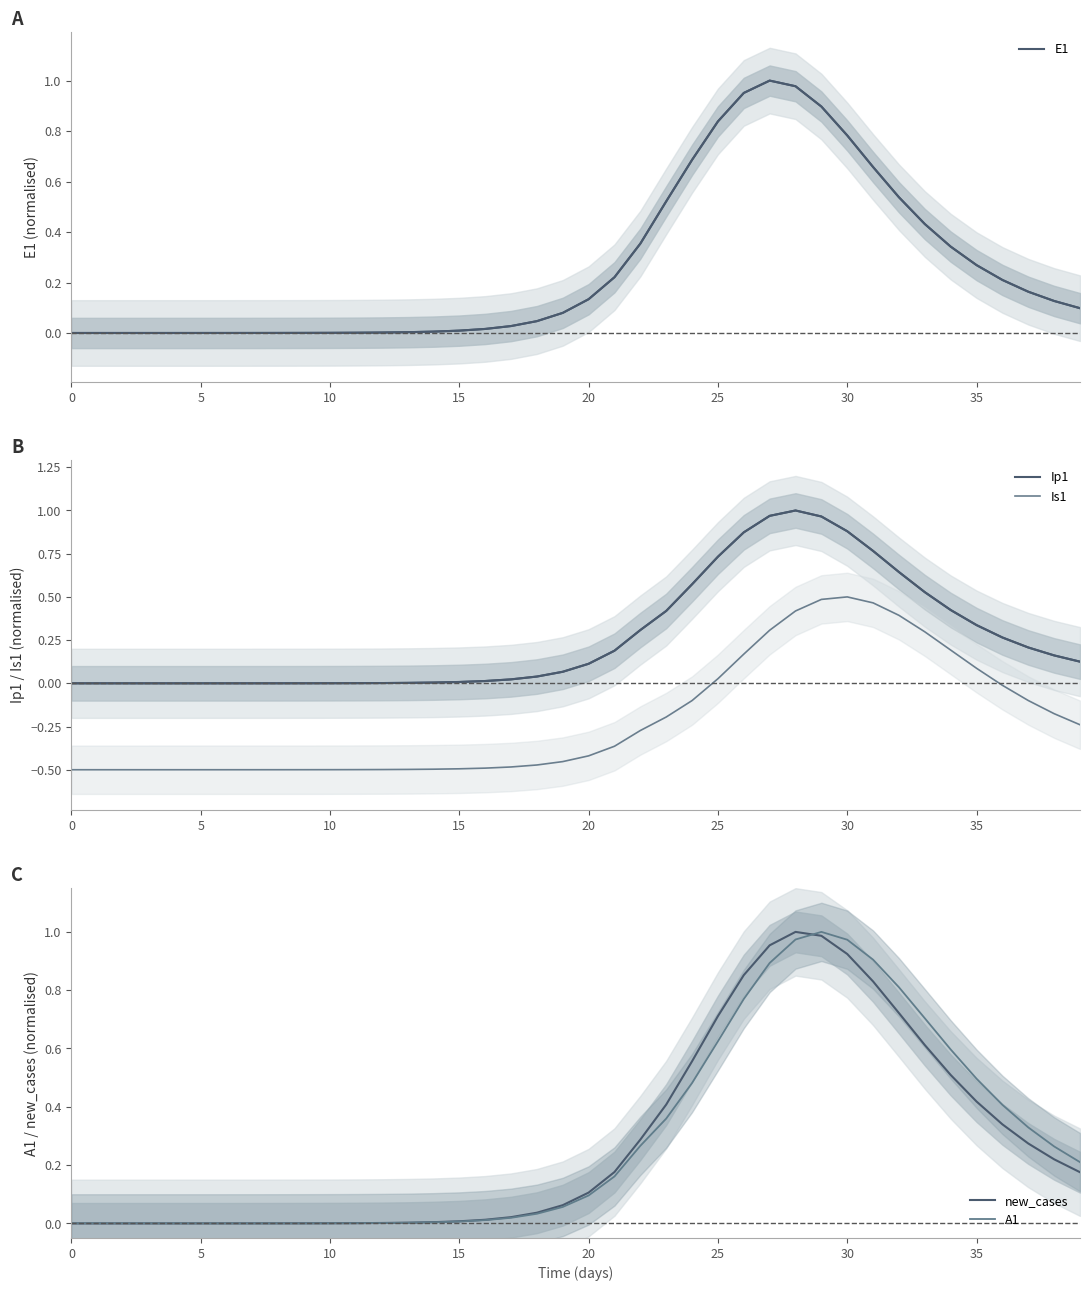

How many lines are shown in the chart?

5